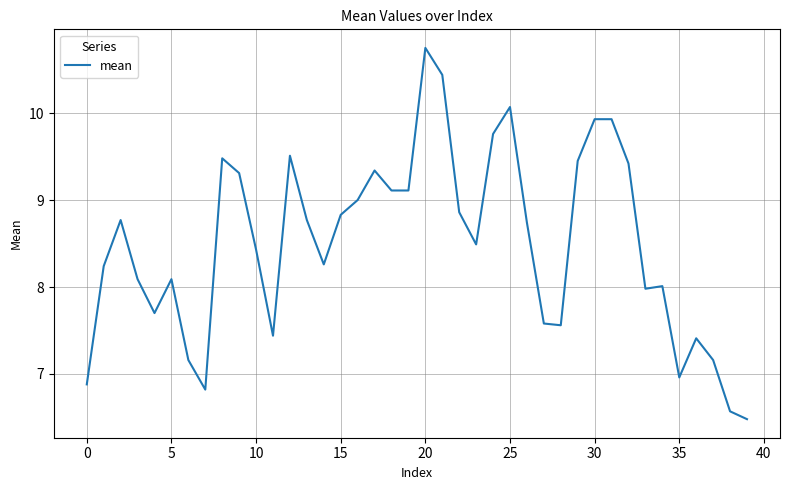

What is the minimum value shown in the chart?

6.5